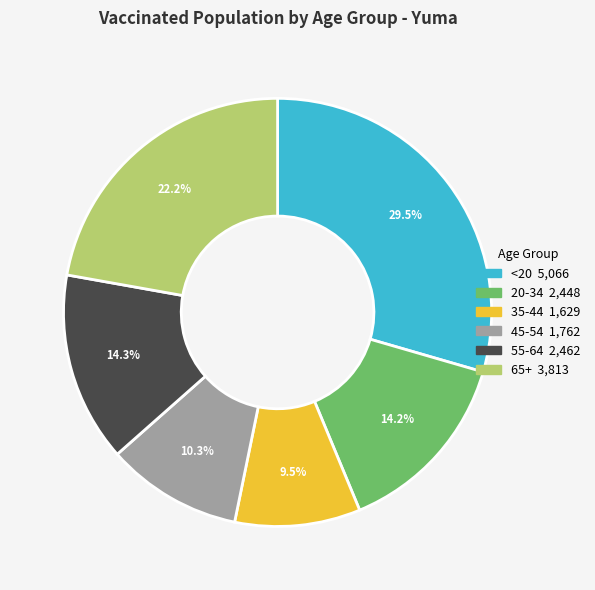

To the nearest percent, what is the difference between the 65+ and 55-64 slice percentages?

8%